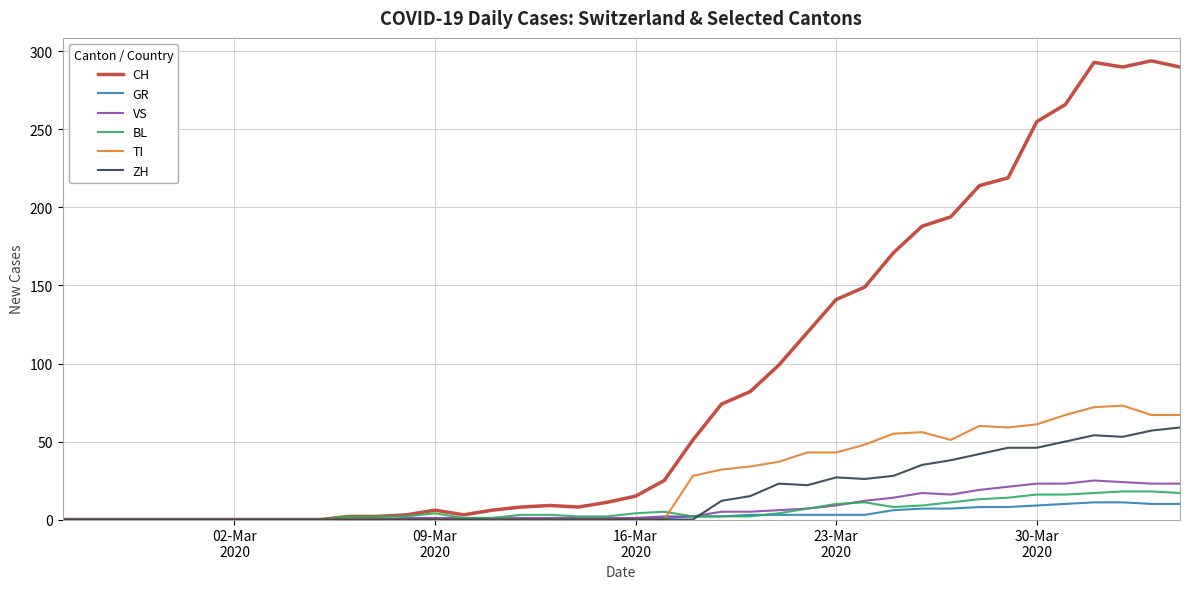

Which series has the largest total across all categories?

CH